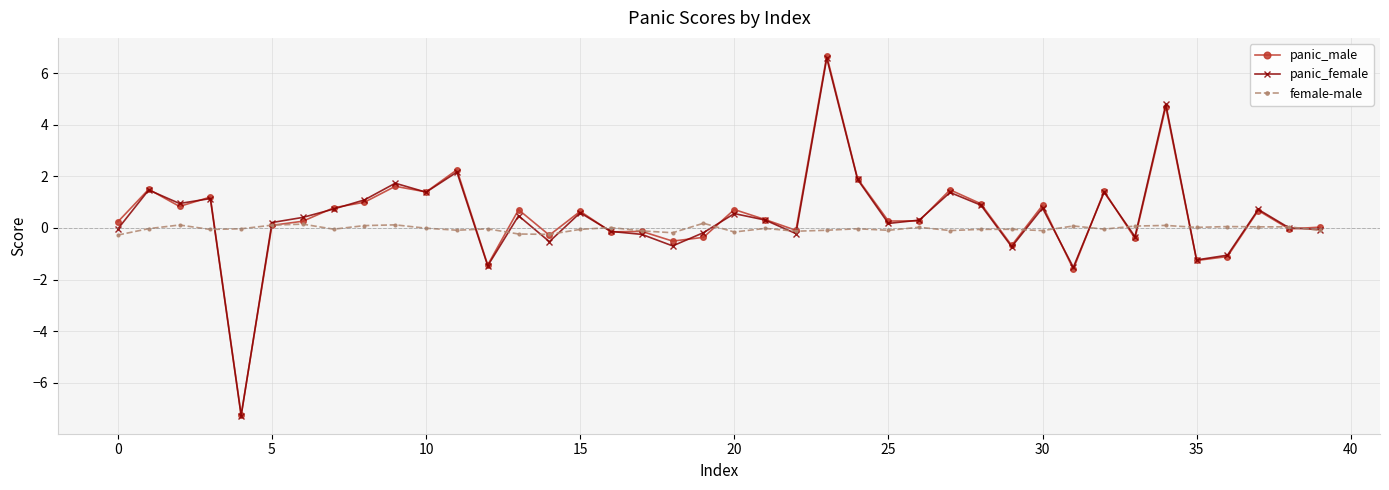

True or false: panic_female has more than 0 interior local peaks.

True